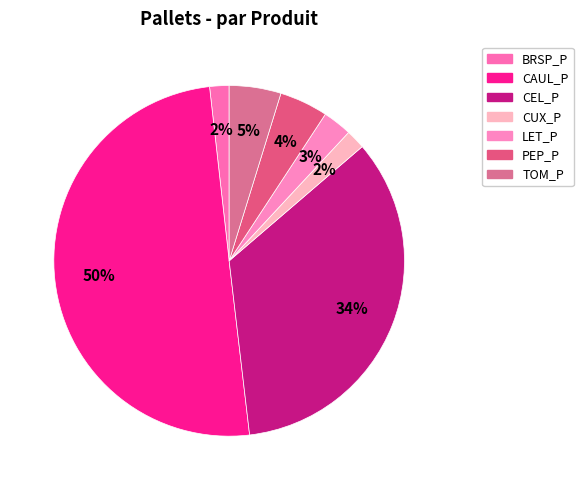

The TOM_P slice represents 14% of the pie. True or false?

False